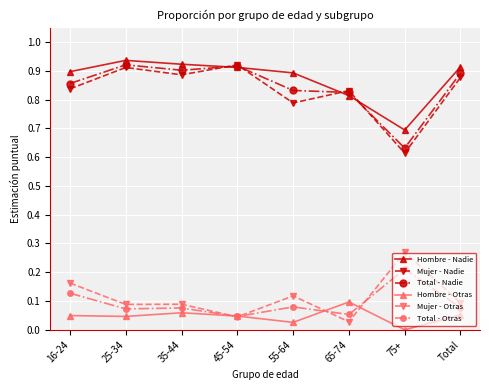

Where do Mujer - Nadie and Hombre - Nadie first cross each other?

35-44 and 45-54